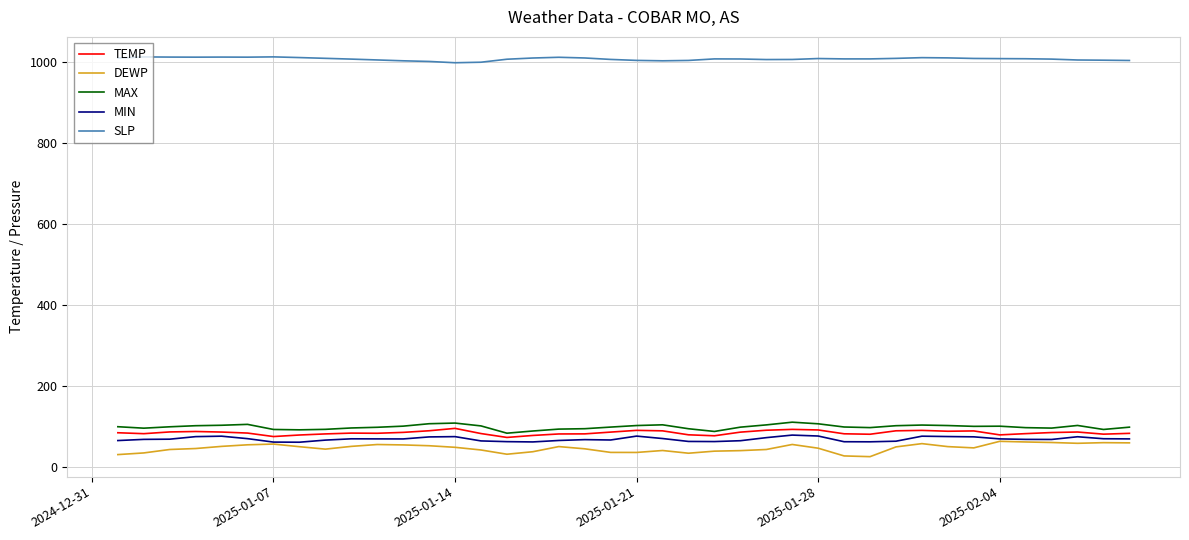

Which series has the largest total across all categories?

SLP